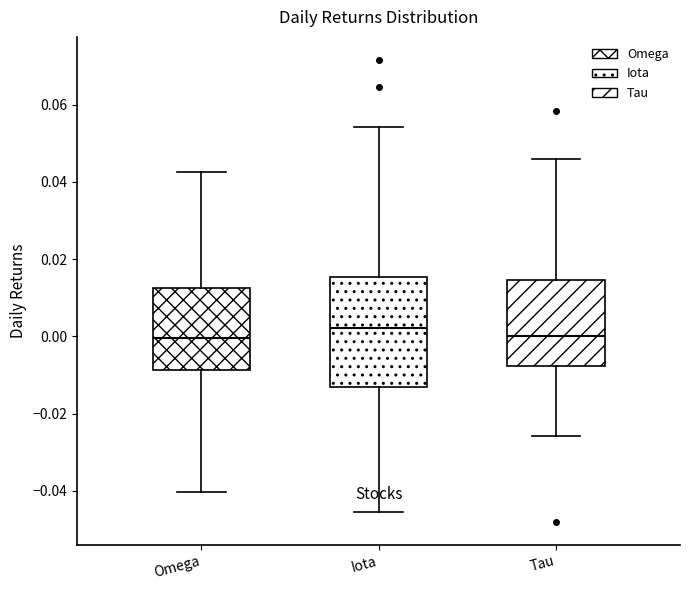

Which box's median line is the highest?

Iota